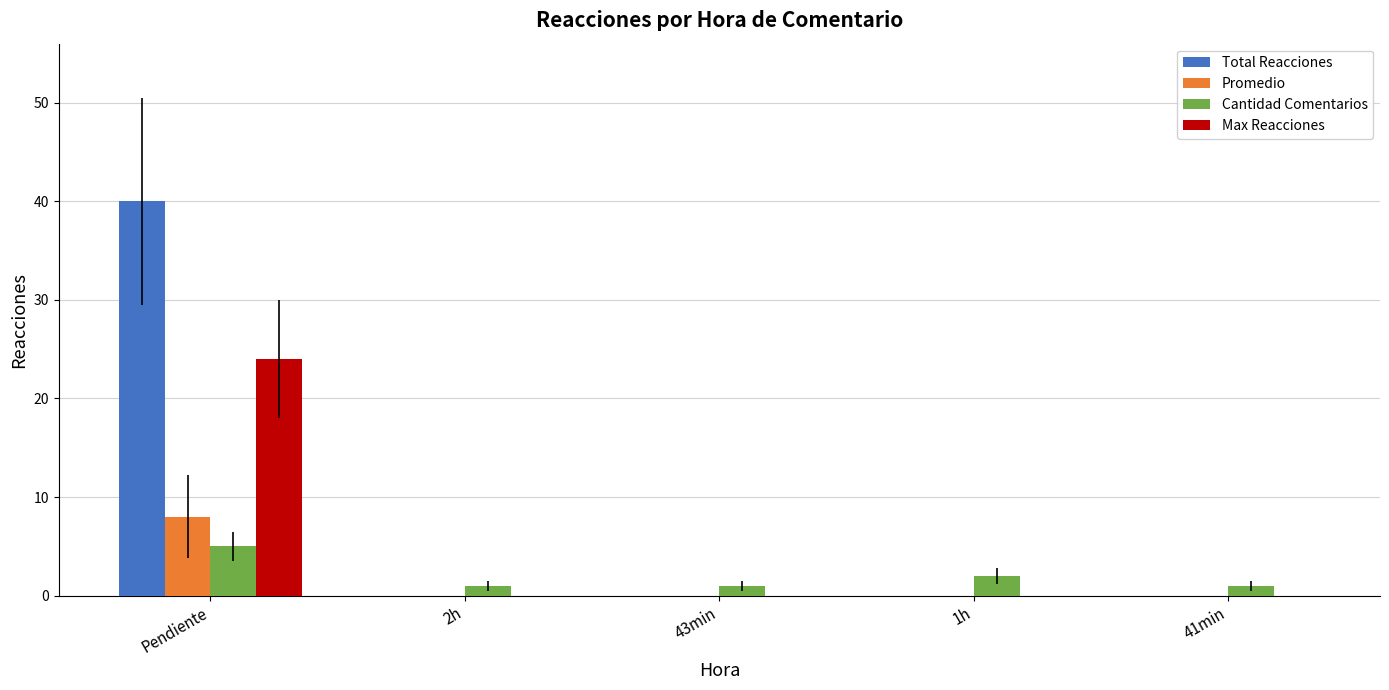

Does the chart contain stacked bars?

No